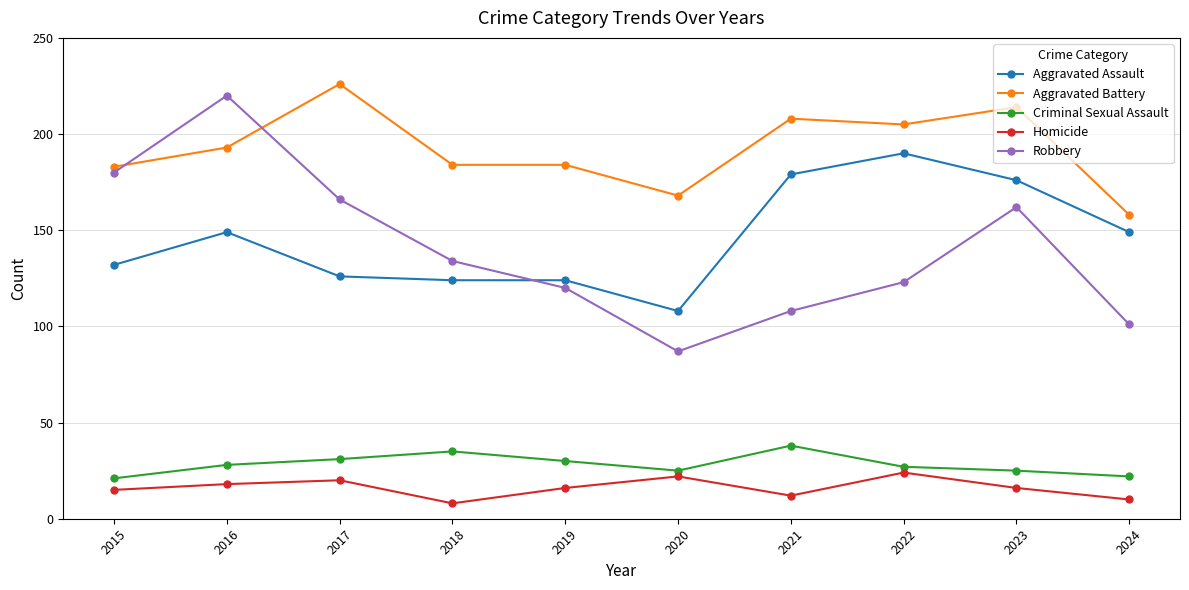

True or false: Aggravated Assault and Homicide intersect in this chart.

False